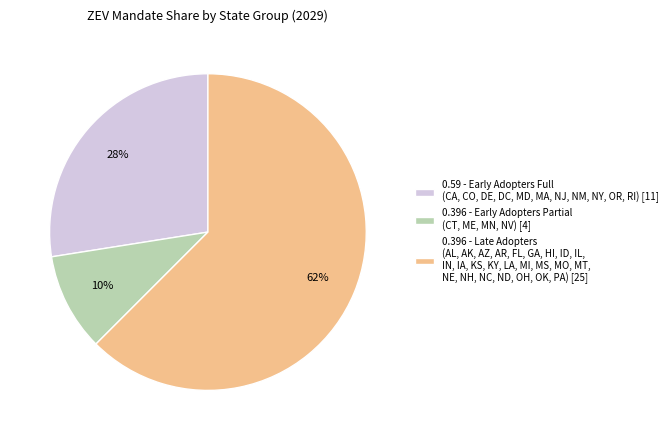

Is there a majority slice in this chart?

Yes